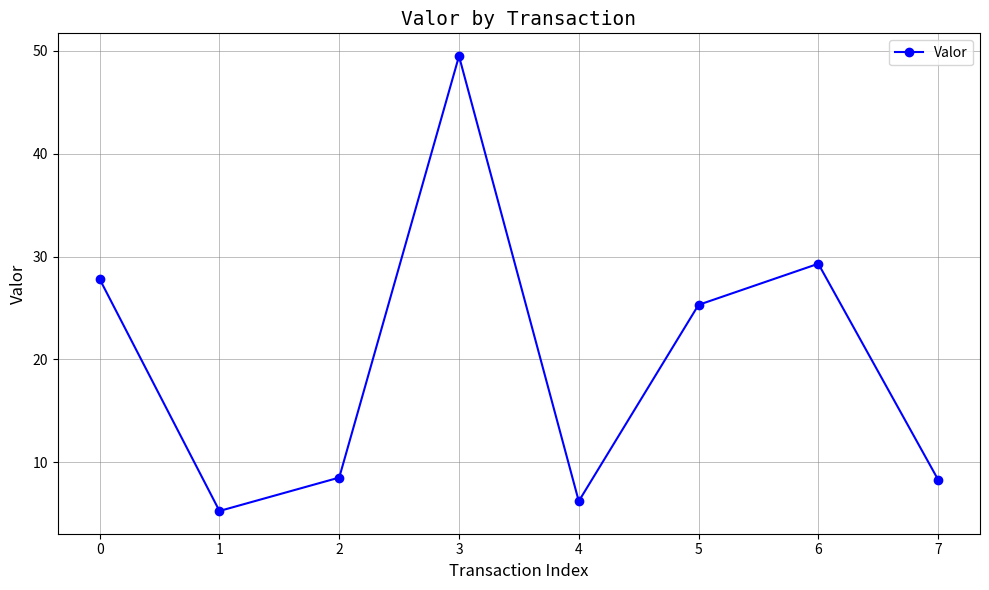

What is the maximum value shown in the chart?

49.5